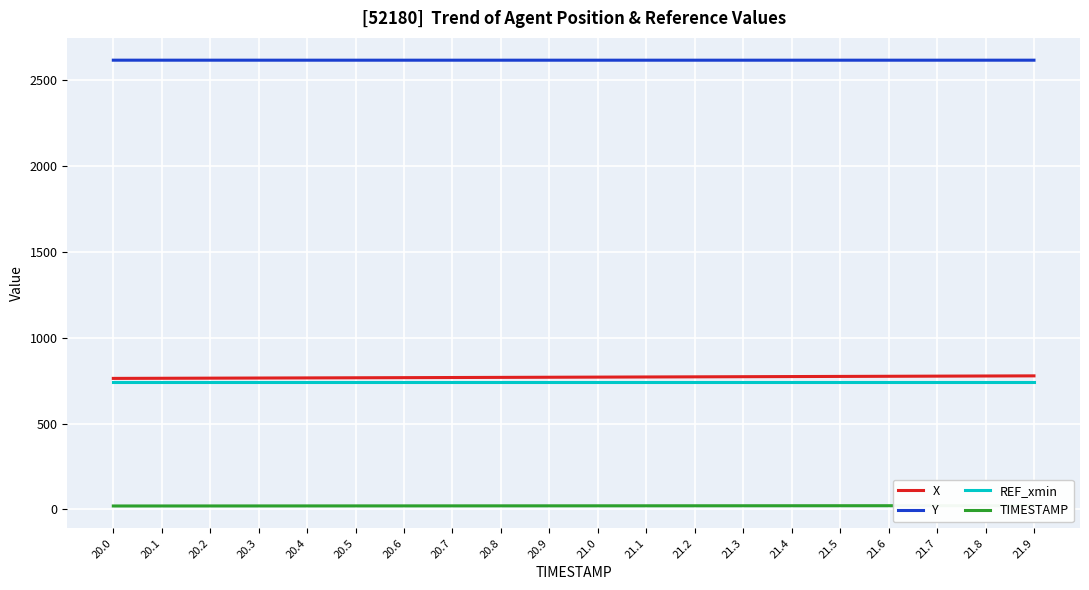

Between 20.3 and 21.9, which series saw the biggest shift?

X